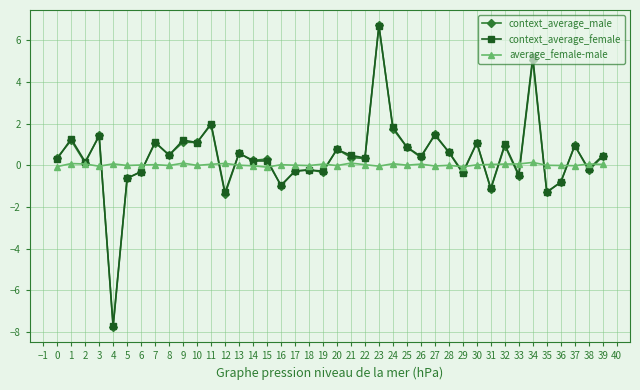

True or false: context_average_female has more than 2 interior local peaks.

True